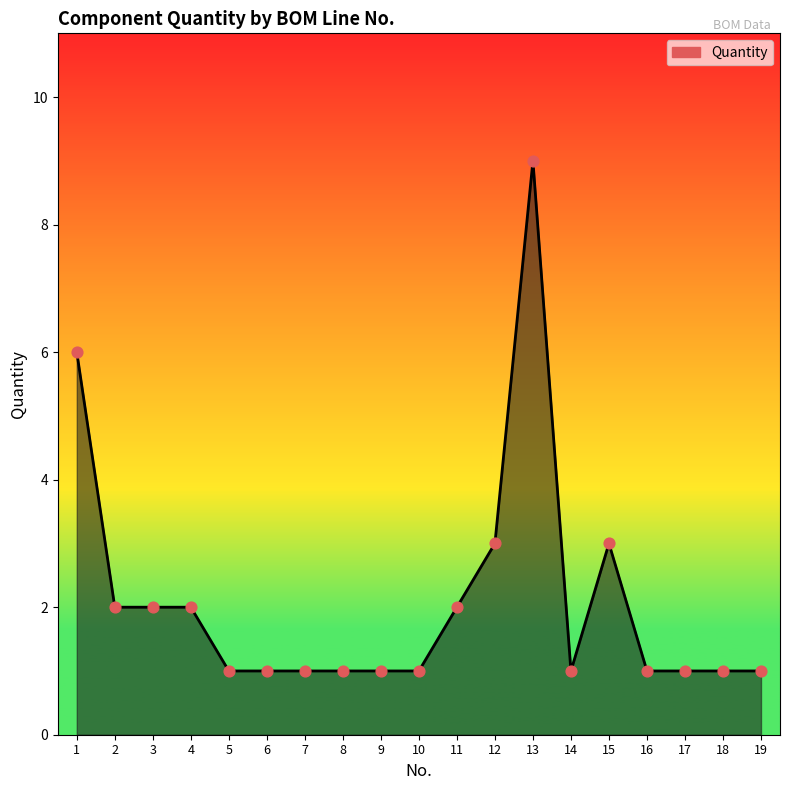

Approximately how many times larger is the value at 7 compared to 12?

0.3